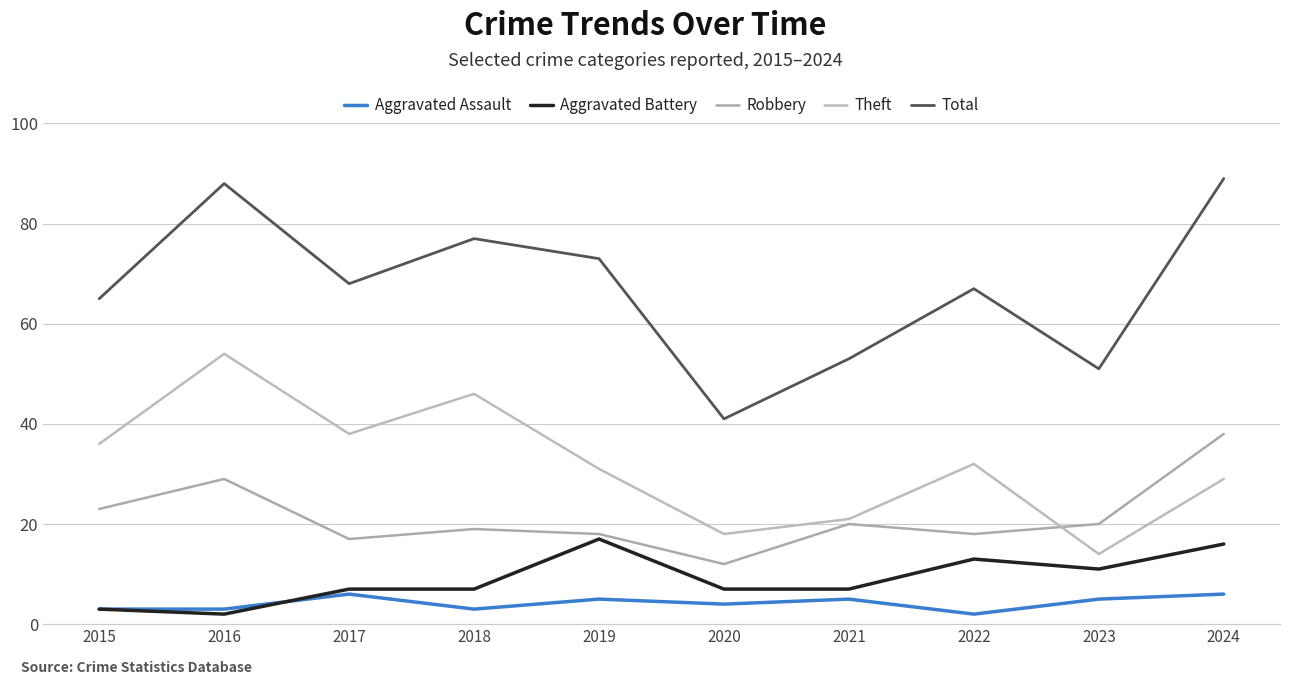

At which category is the sum across all series the highest?

2024